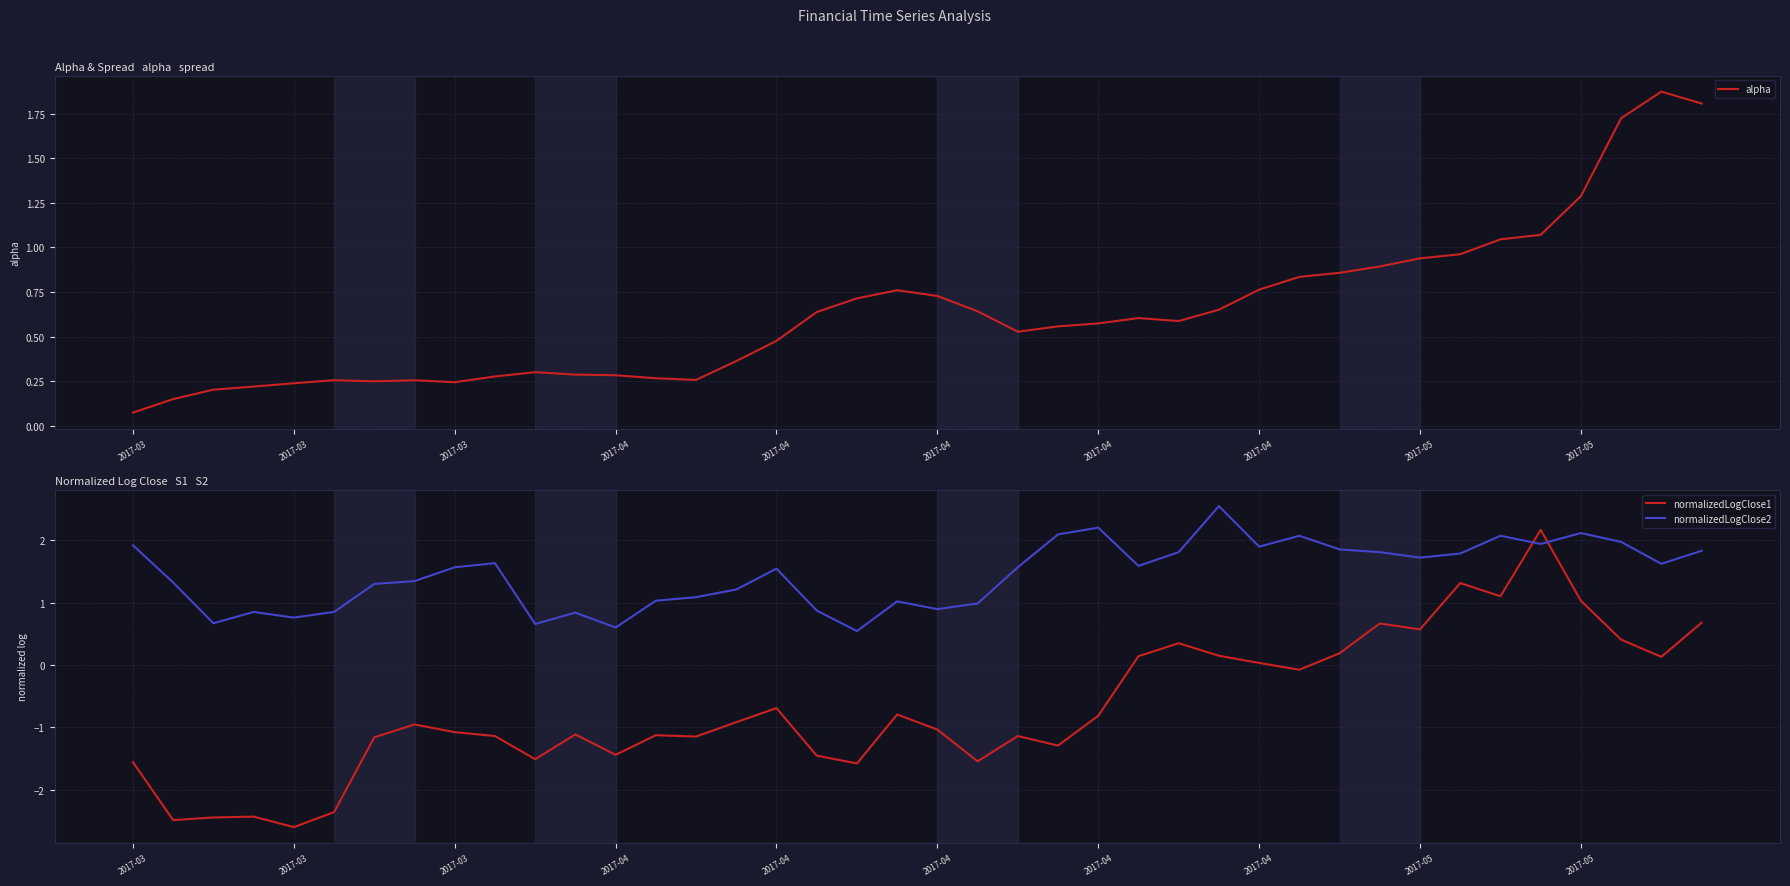

Where is the first local minimum for normalizedLogClose2?

2017-03